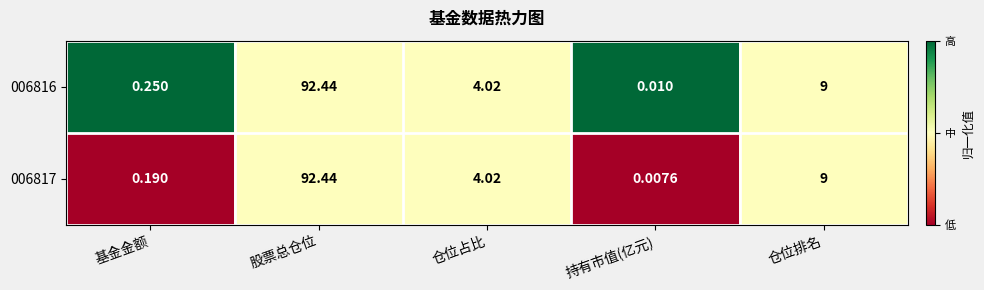

Which category has the highest value across all series?

股票总仓位